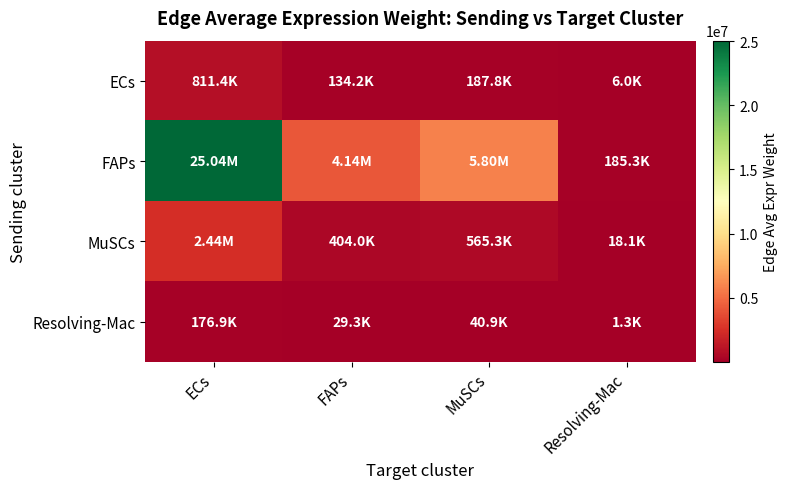

What is the minimum value shown in the chart?

1308.9